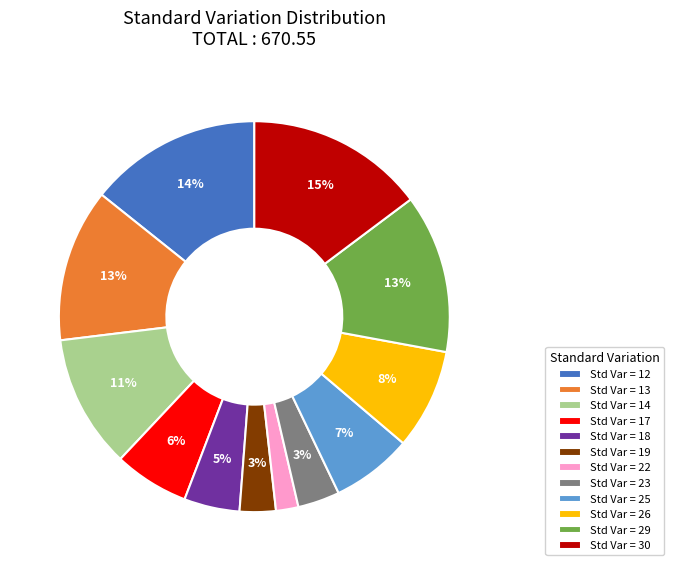

Is there any slice that represents more than half of the pie?

No